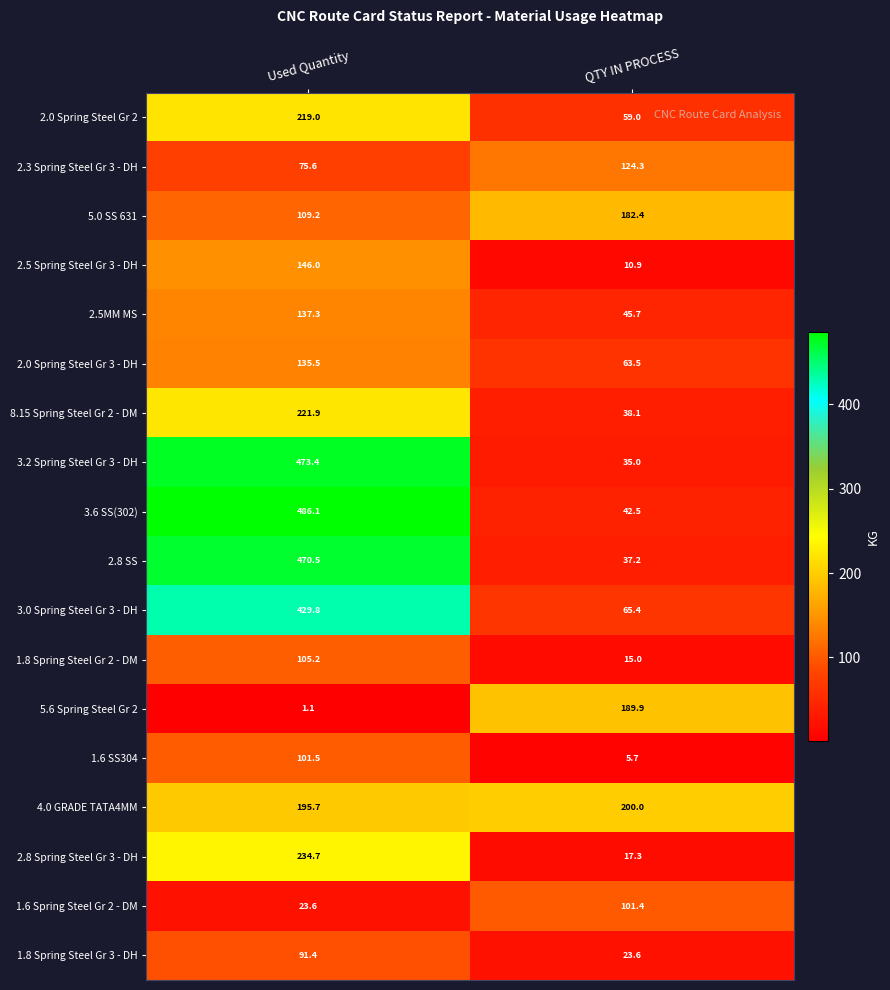

The value of 5.0 SS 631 at Used Quantity is 109.2. True or false?

True